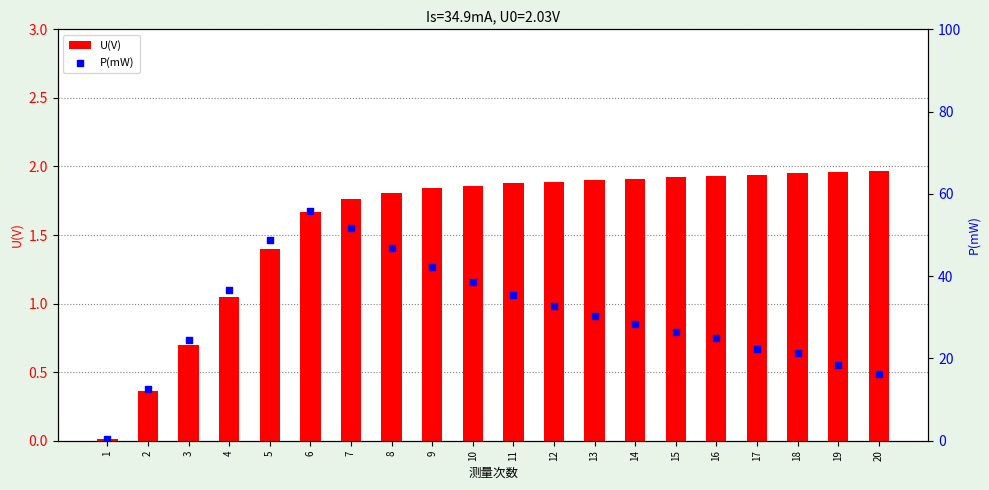

Is the value of P(mW) at 5 greater than the value of U(V) at 5?

Yes